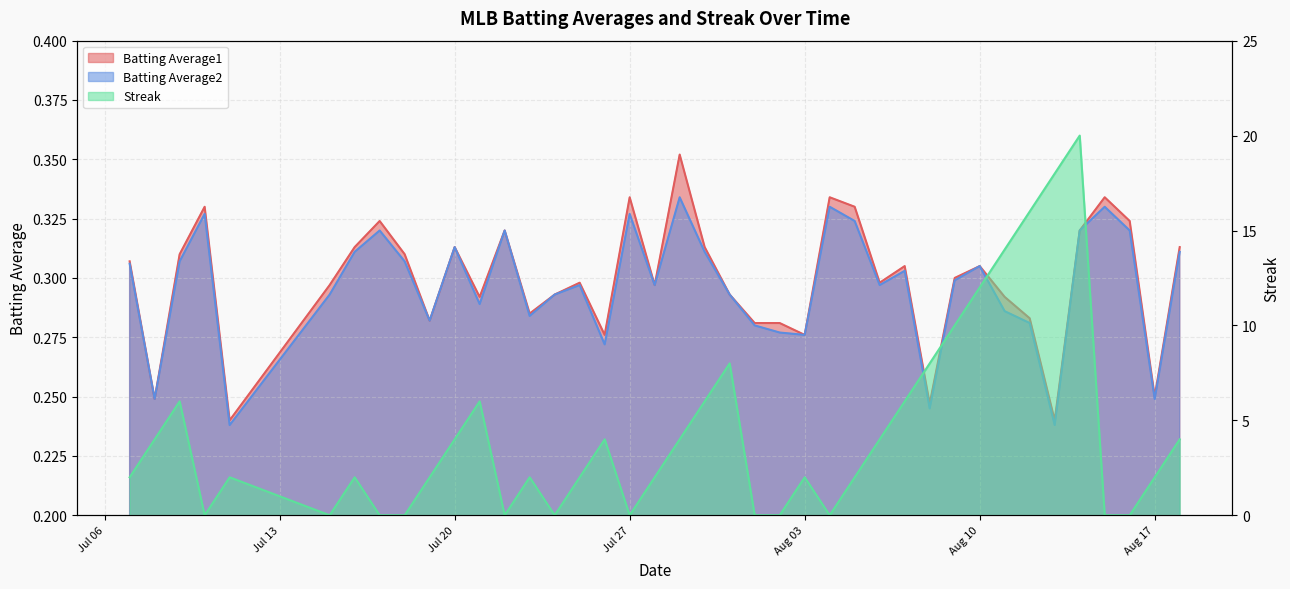

The Streak series shows -8.7 at 2010-07-15. True or false?

False